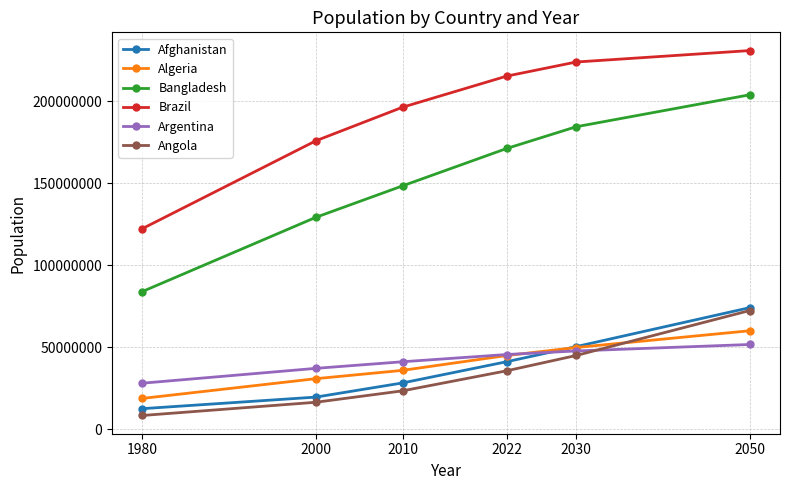

Is it true that Bangladesh equals 129193327 at 2000?

True